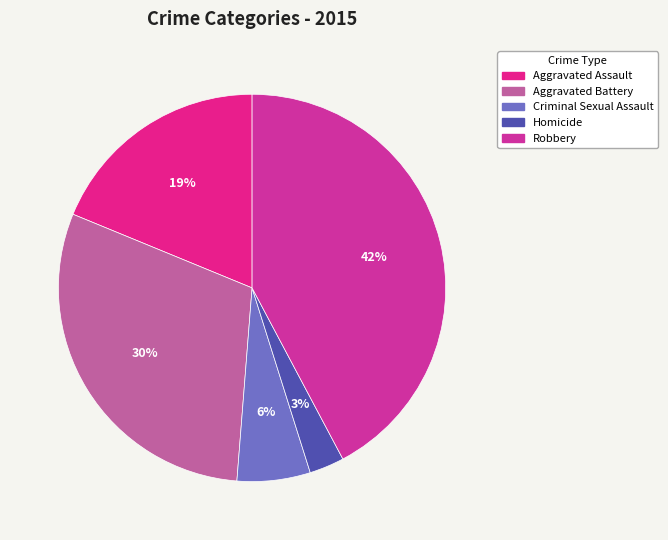

What is the largest slice in the pie chart?

Robbery